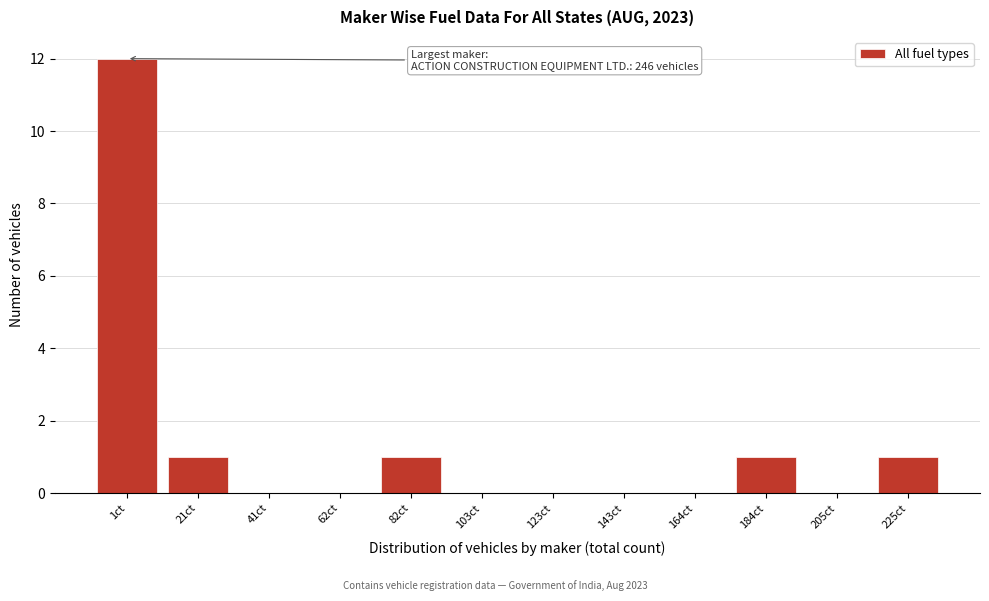

Reading left to right, what are all the values shown in this chart?

1ct=12	21ct=1	41ct=0	62ct=0	82ct=1	103ct=0	123ct=0	143ct=0	164ct=0	184ct=1	205ct=0	225ct=1